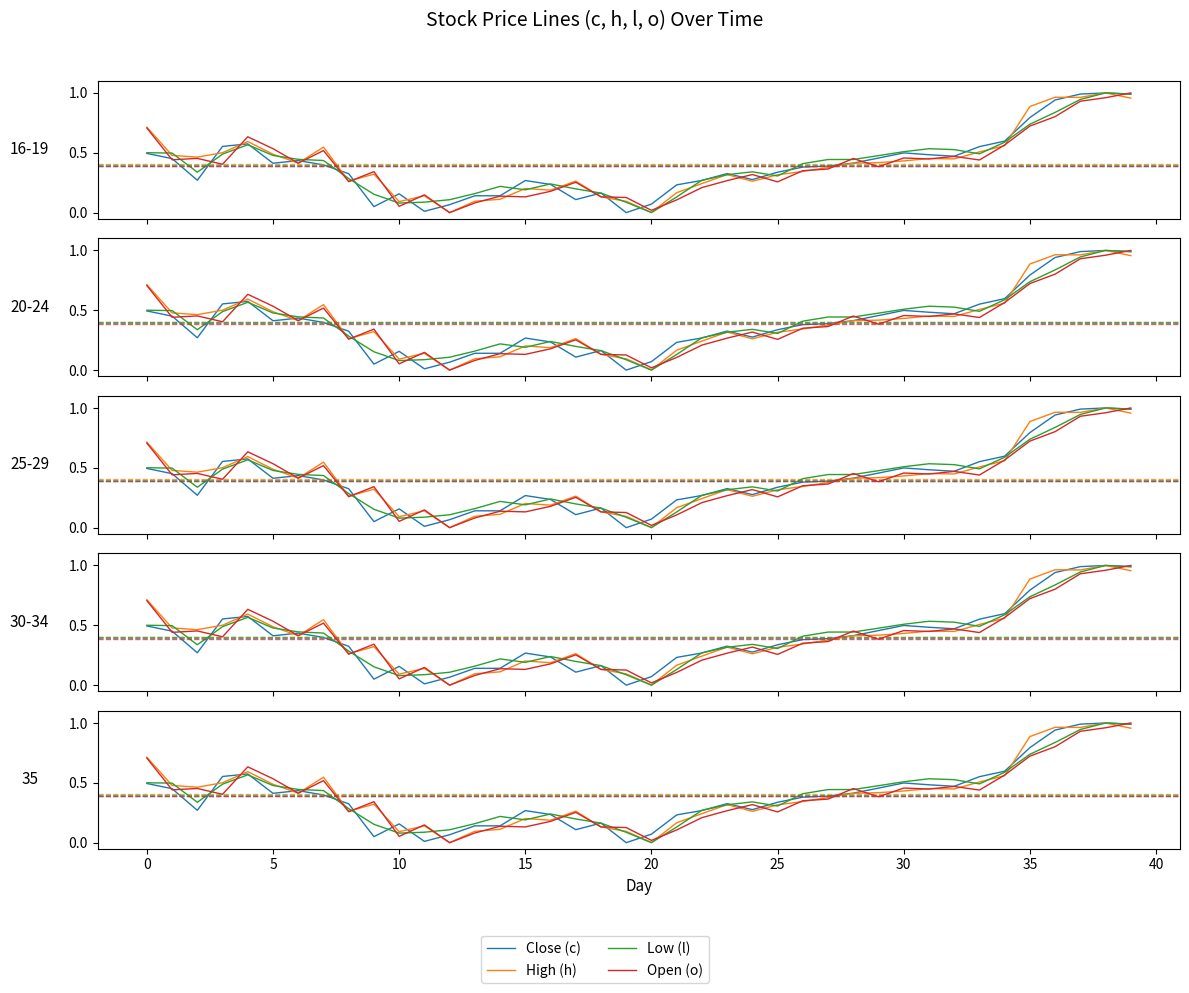

What value does the High (h) series have at 19?

0.1